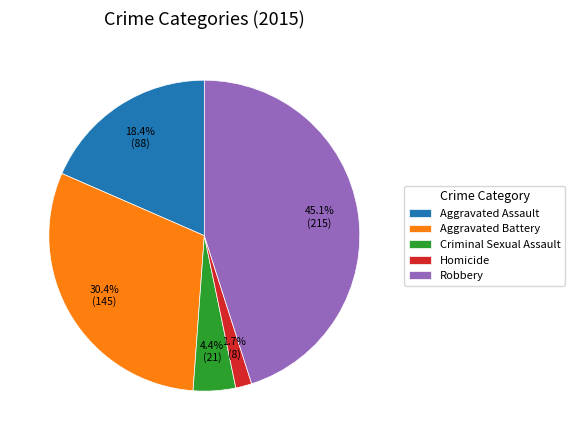

Between Robbery and Aggravated Assault, which is larger?

Robbery